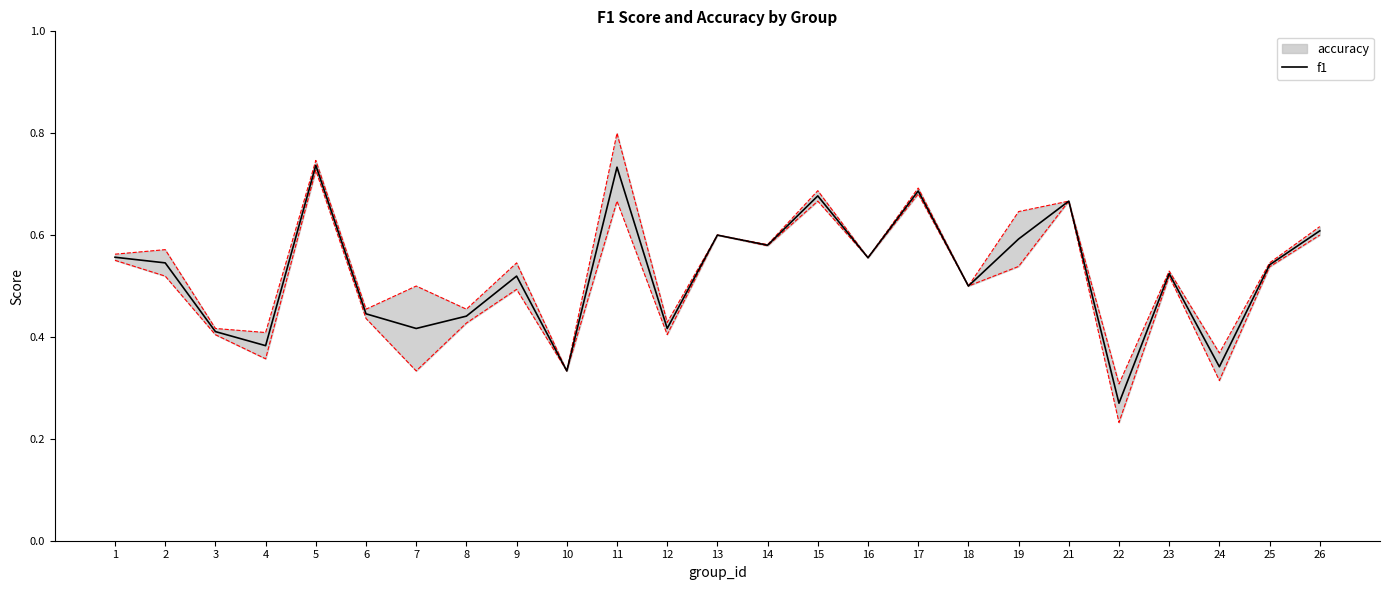

How many categories are shown in the chart?

25